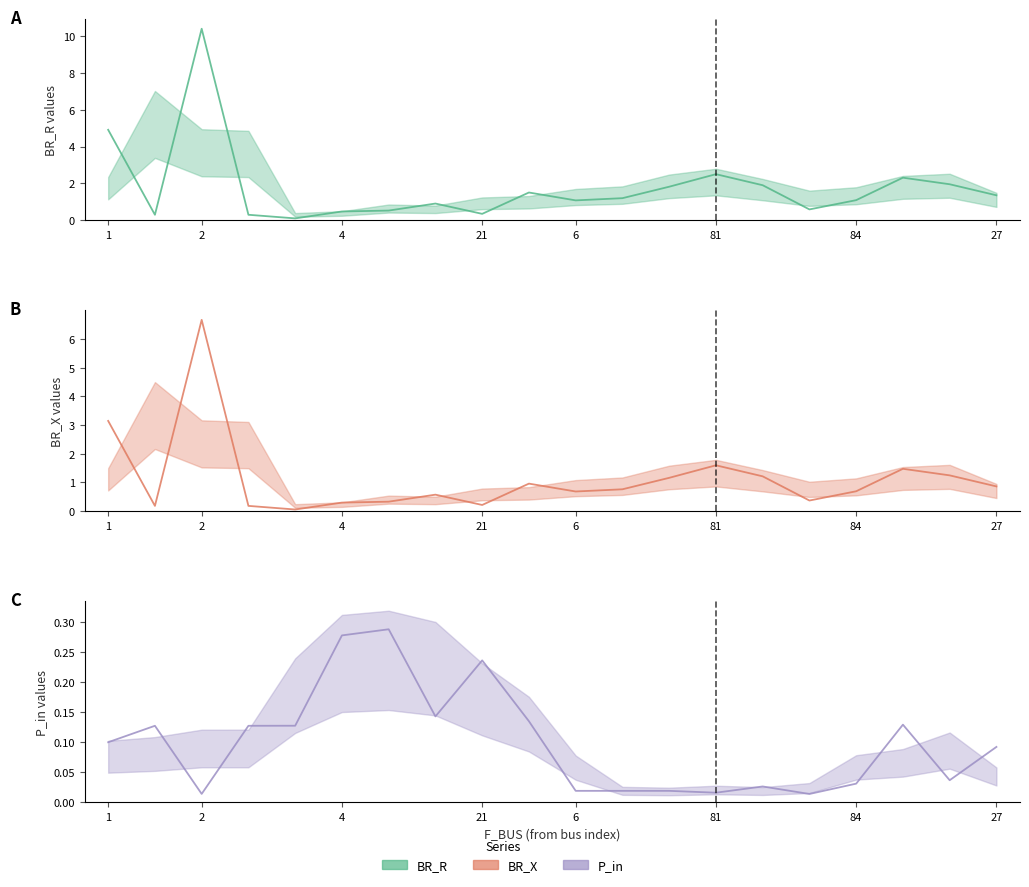

What is the value of the P_in point at the 5th from the left?

0.1